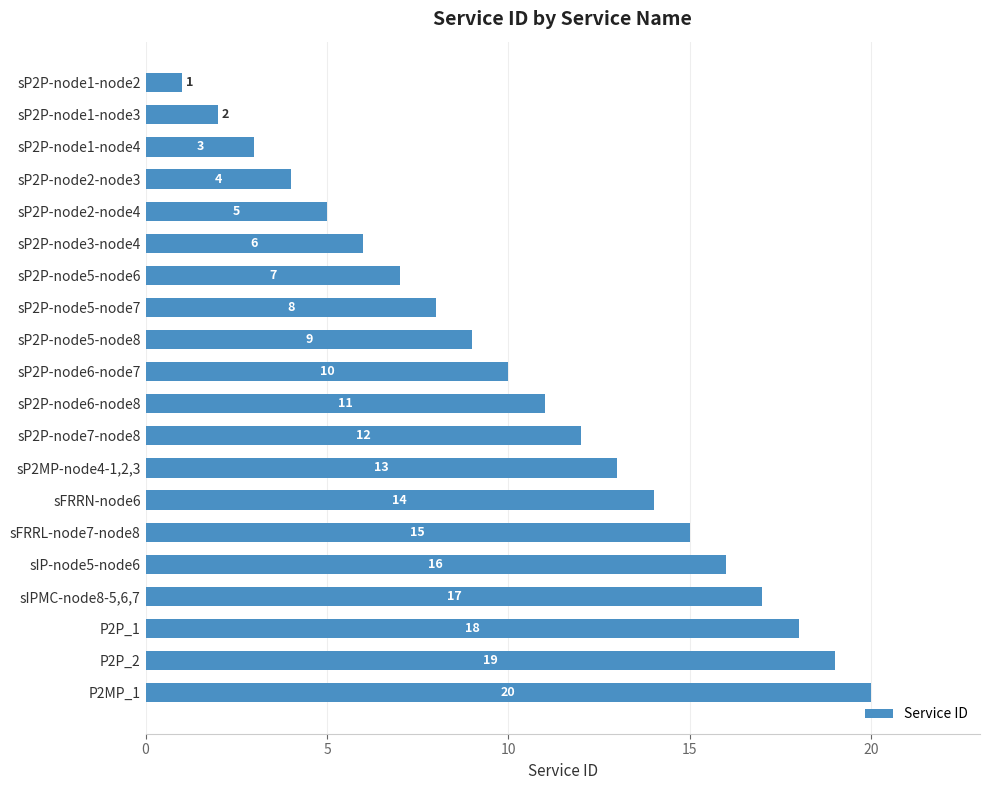

What is the difference between the values at P2P_1 and sP2P-node7-node8?

6